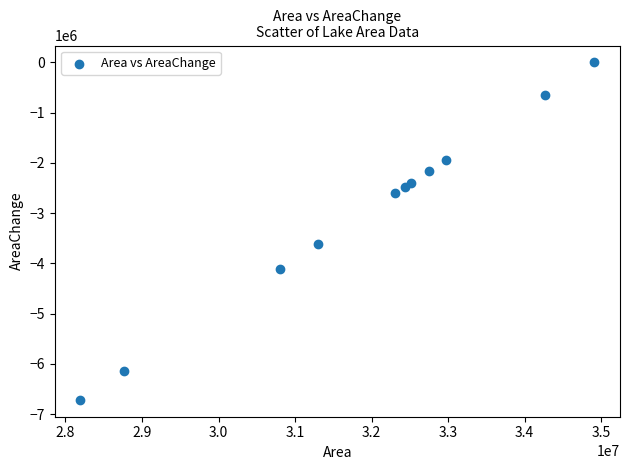

What Y value in the scatter plot is closest to -3357450?

-3612600